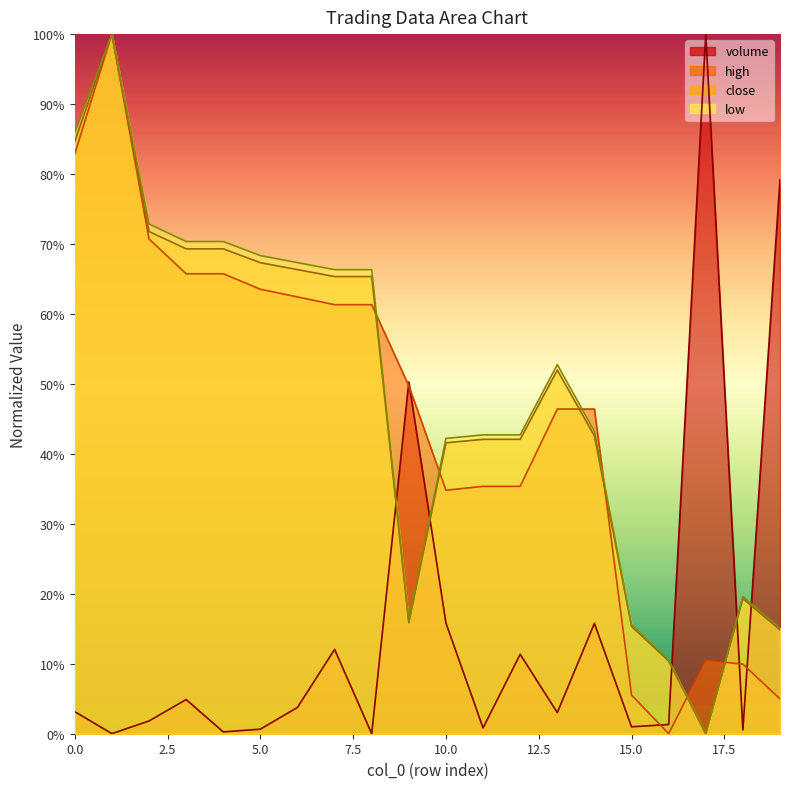

True or false: high has a value of 0.2 at 6.

False